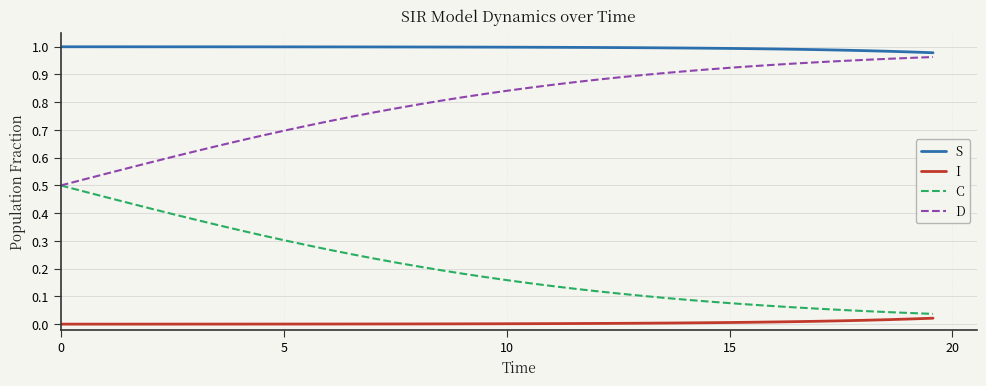

List the series in order of their overall mean, highest first.

S, D, C, I